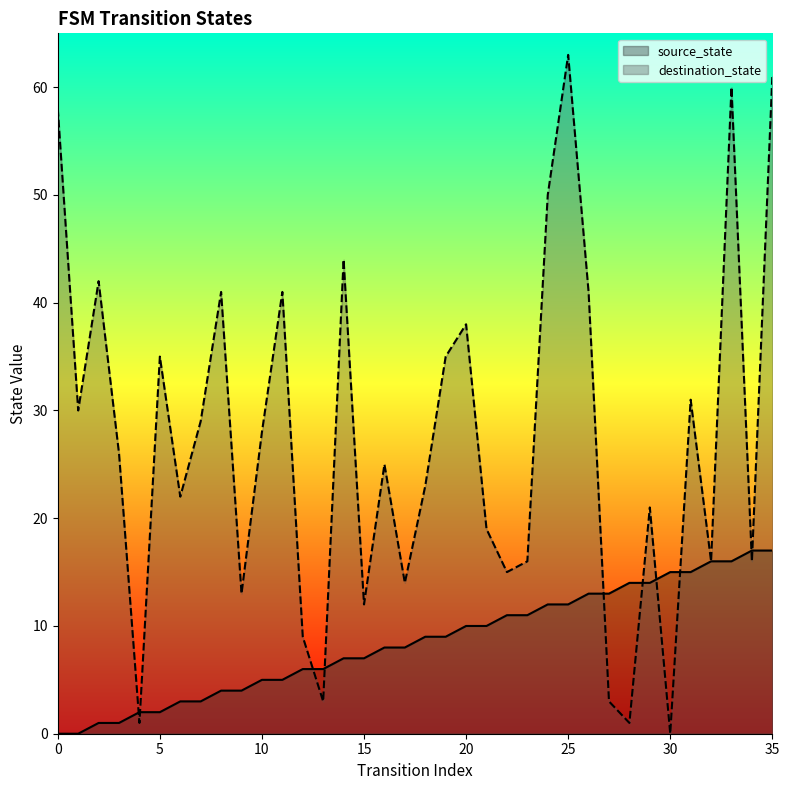

What are all the series names shown in the legend?

source_state, destination_state